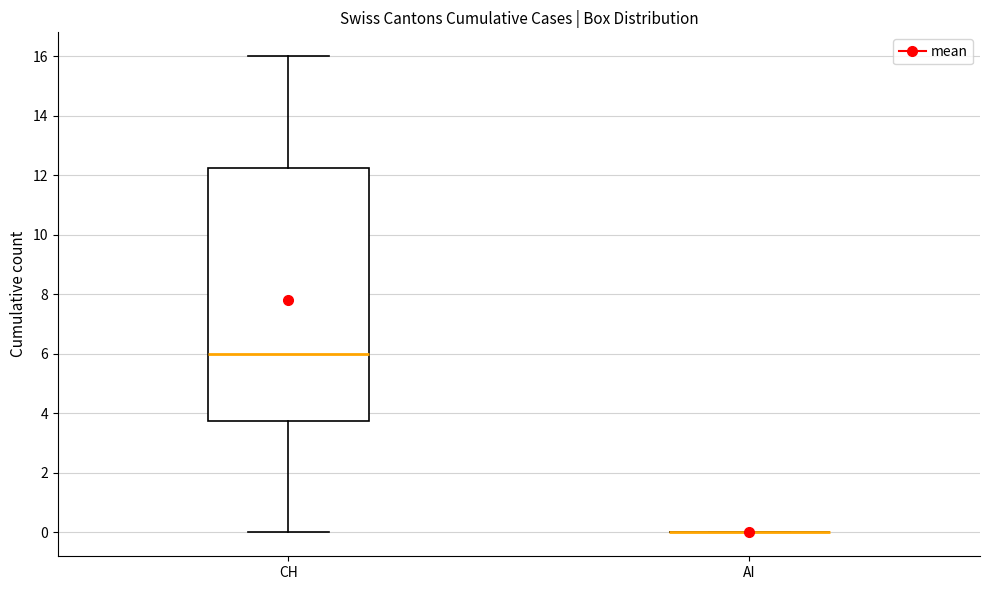

Where does the upper whisker of the box for CH end on the y-axis? The values are not printed on the chart, so give them approximately, as read against the axis.

16.0